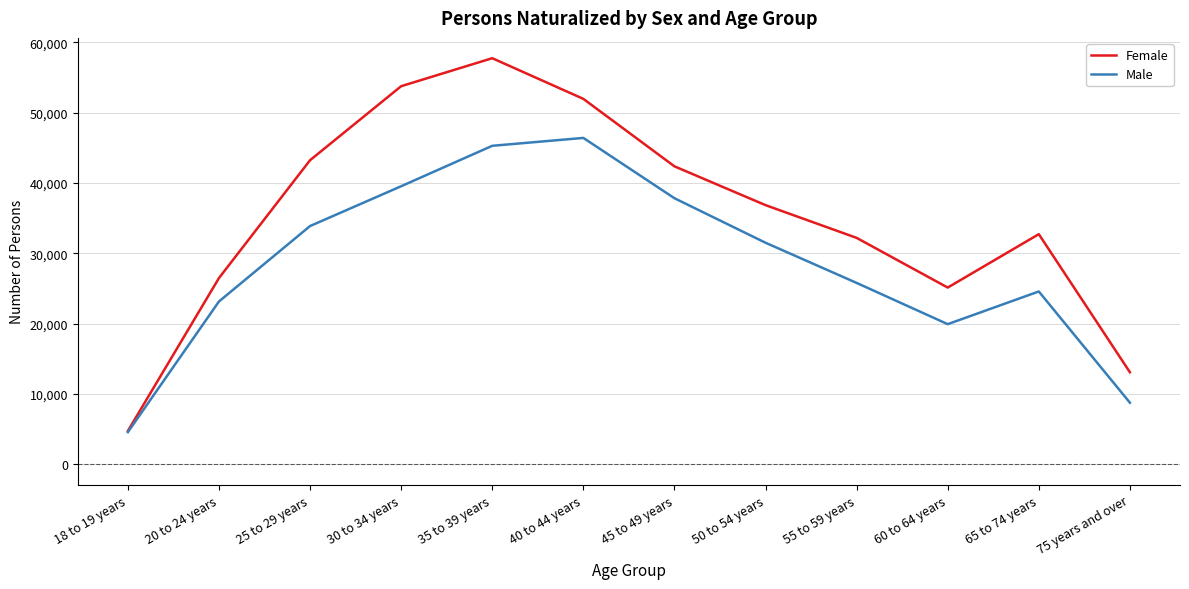

How many interior local valleys does the Female series have?

1